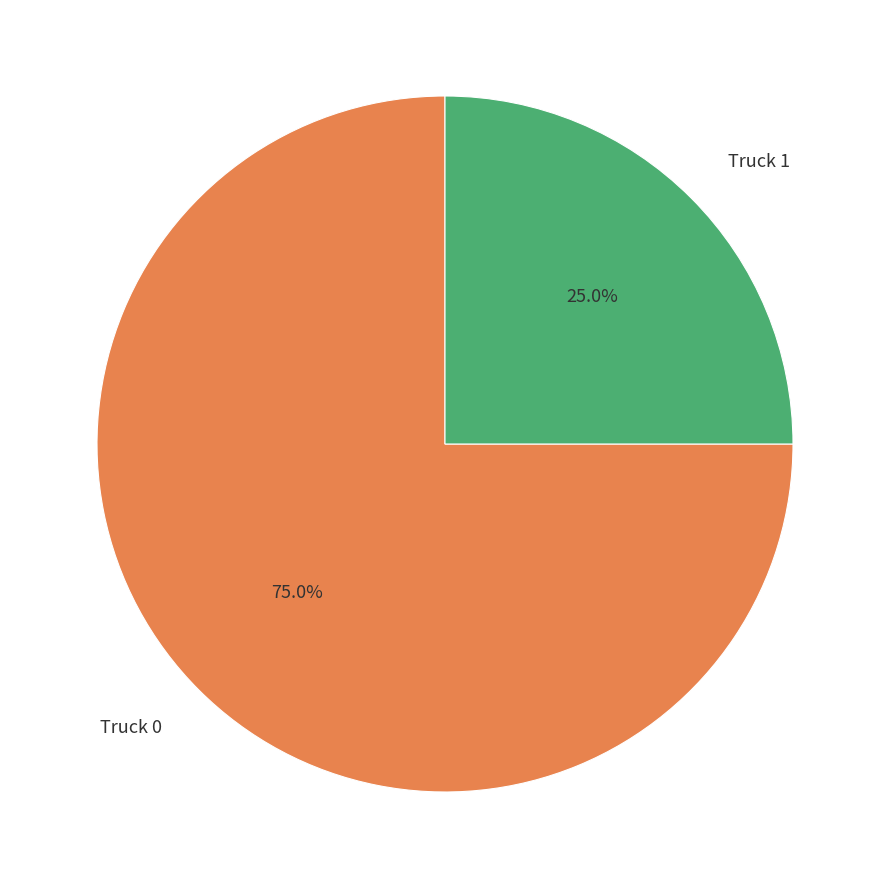

Is the sum of Truck 1 and Truck 0 greater than half?

Yes